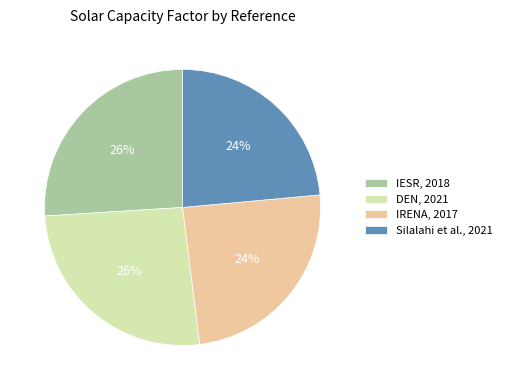

True or false: IRENA, 2017 accounts for 24% of the total.

True